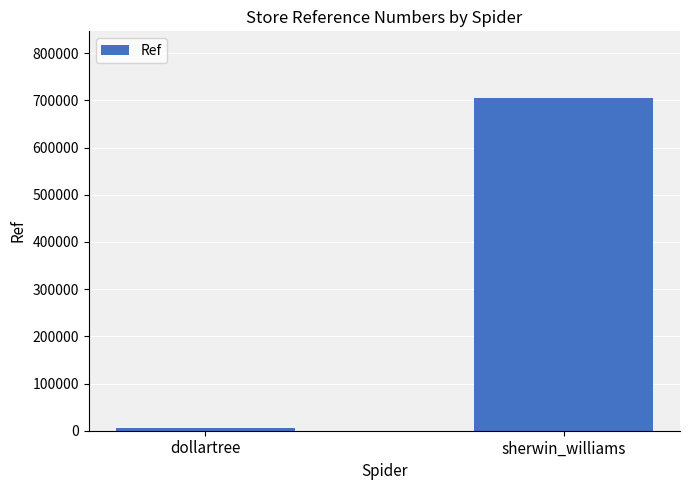

Between sherwin_williams and dollartree, which is larger?

sherwin_williams